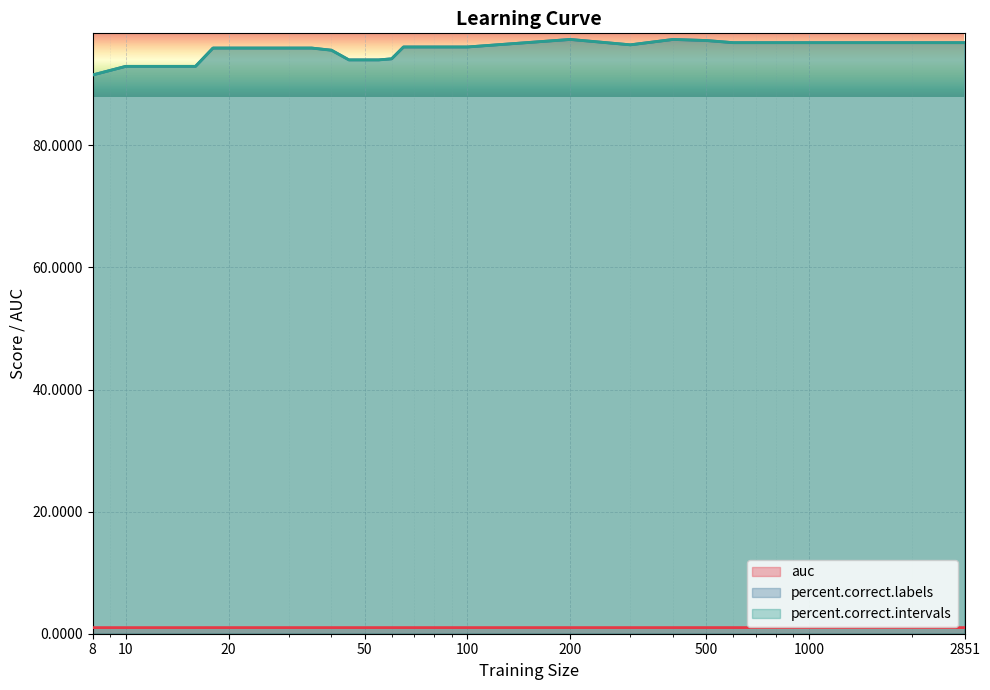

List the labels in order of auc value, smallest first.

12, 14, 10, 16, 8, 50, 45, 55, 200, 20, 35, 40, 60, 18, 25, 30, 75, 80, 85, 90, 300, 400, 70, 95, 100, 900, 65, 800, 1000, 2851, 500, 700, 600